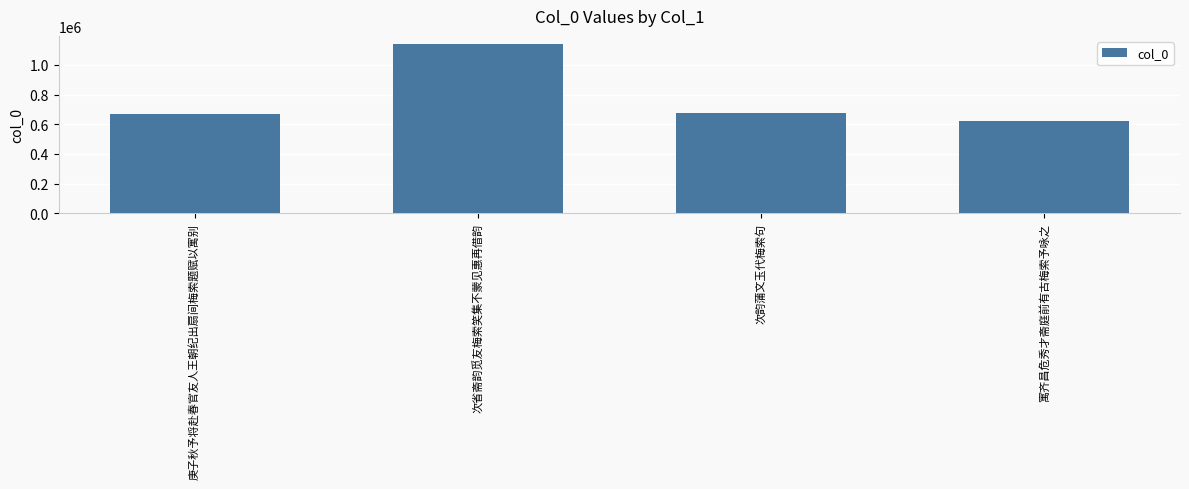

Is it true that the value at 庚子秋予将赴春官友人王朝纪出扇间梅索题赋以寓别 is 672179?

True